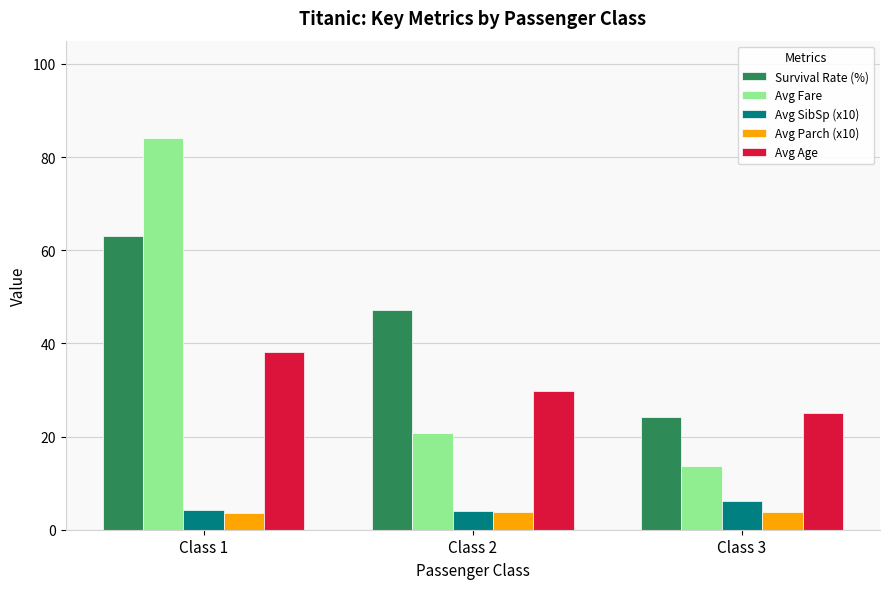

Which series changed the most between Class 2 and Class 3?

Survival Rate (%)